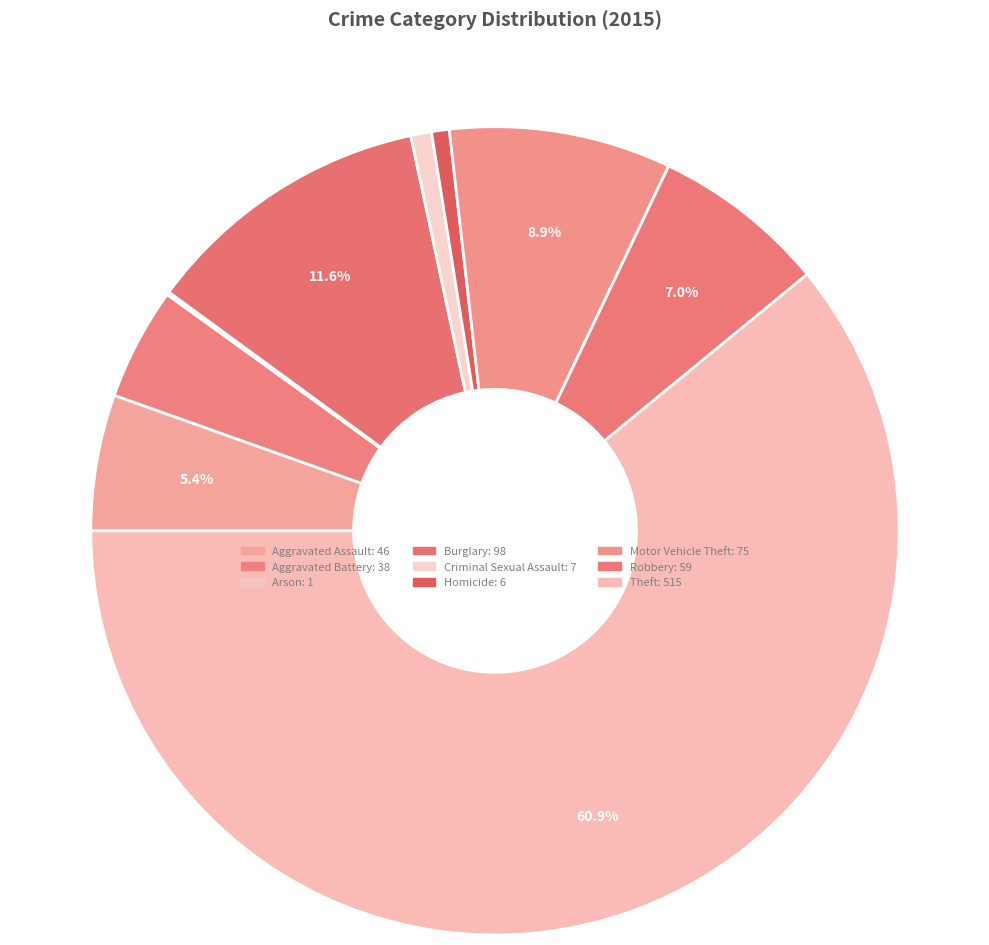

What is the change in value from Arson to Homicide?

+5